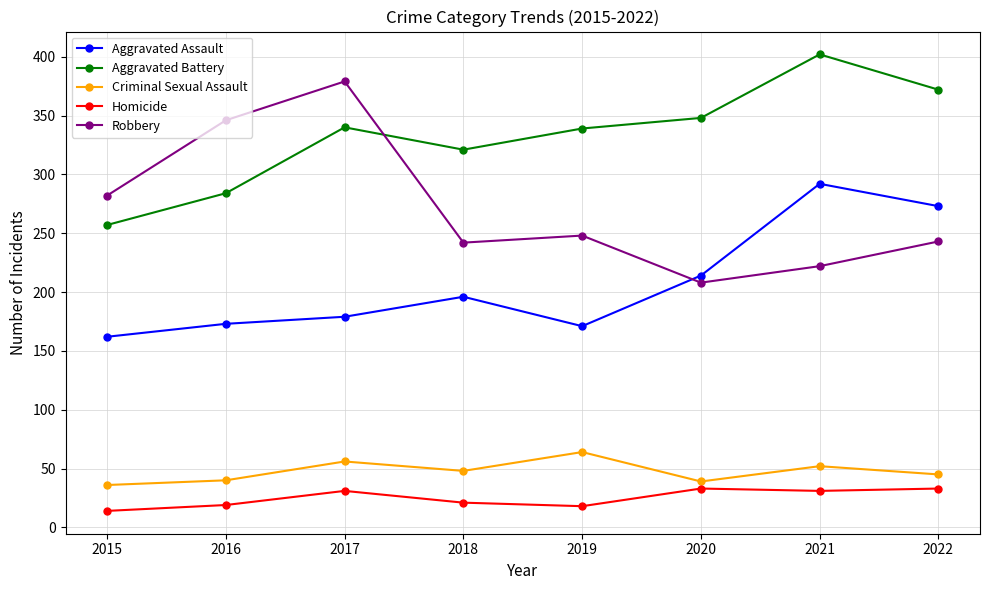

The Robbery series shows 242 at 2018. True or false?

True